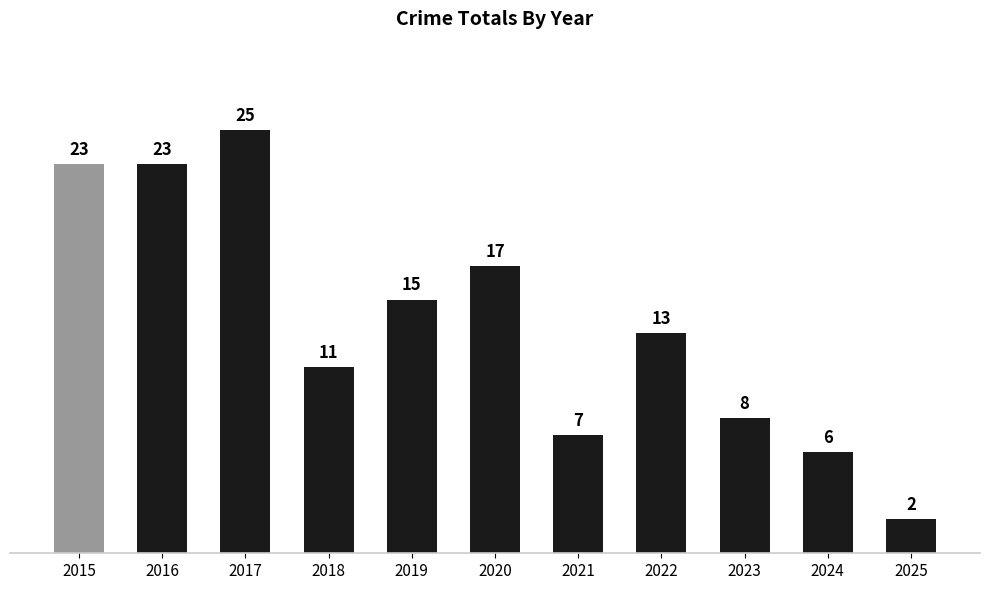

Reading right to left, what are all the values shown in this chart?

2	6	8	13	7	17	15	11	25	23	23